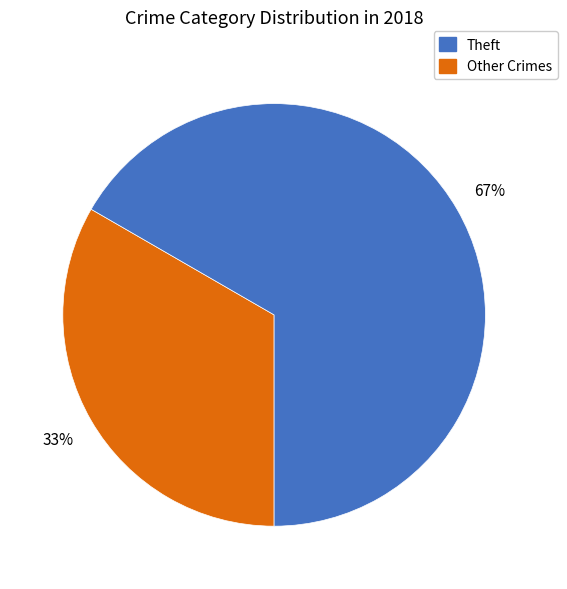

Does any single category account for the majority?

Yes